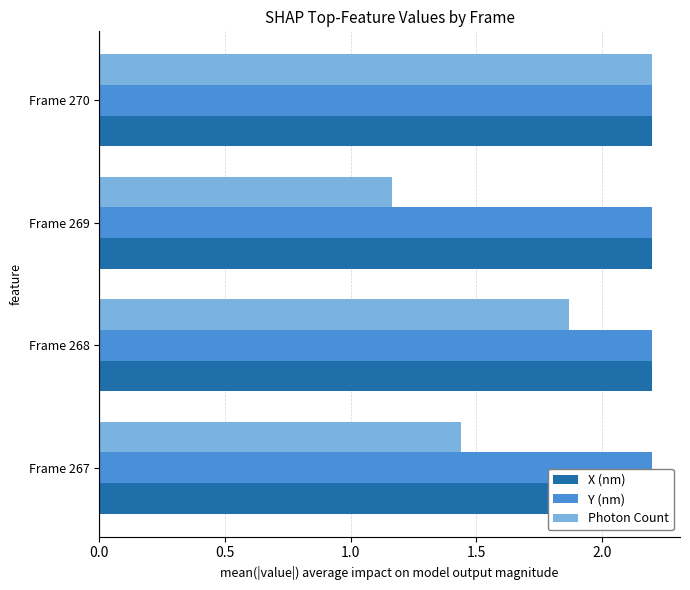

Read the Photon Count value at Frame 268.

1.9